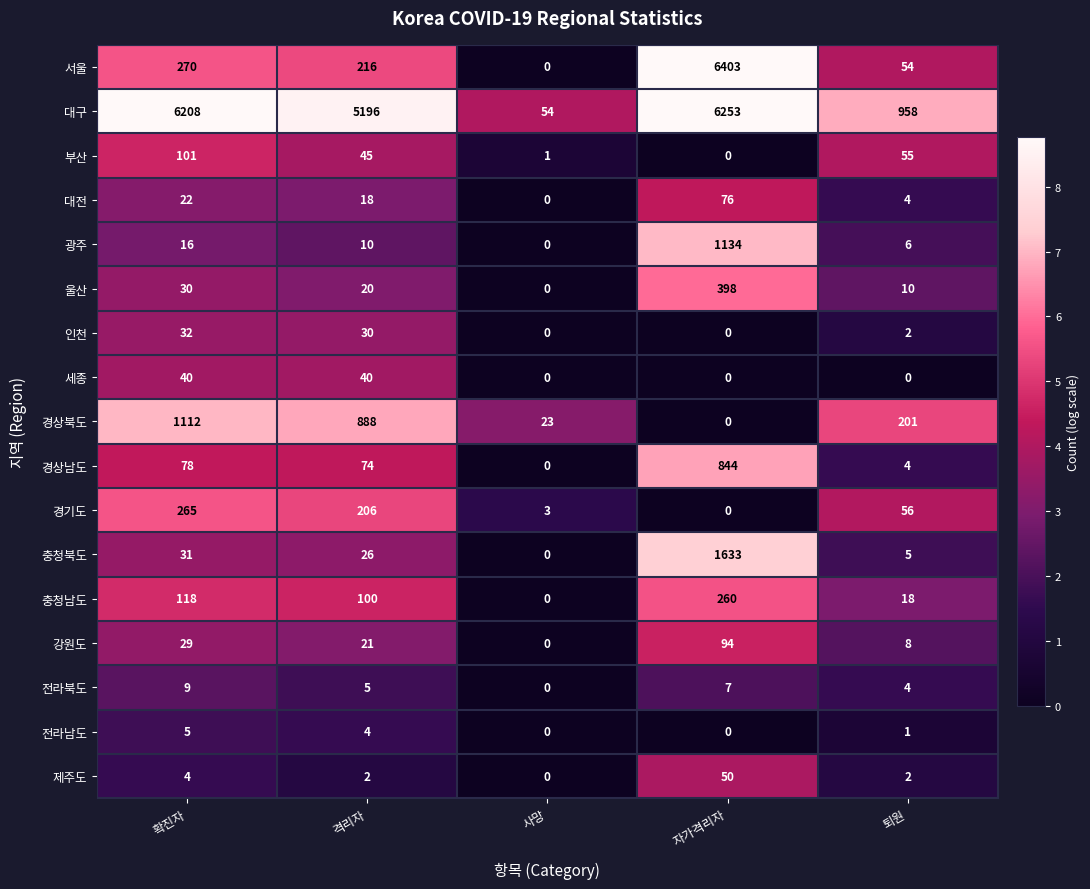

What is the total value across all series at 퇴원?

1388